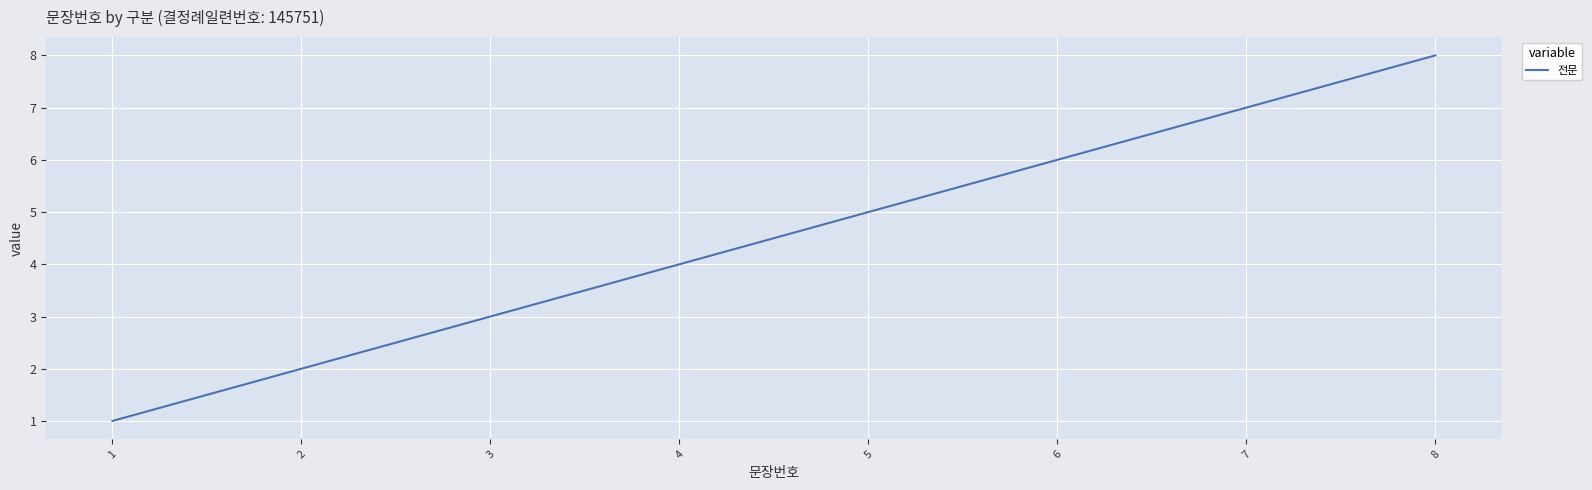

Reading left to right, transcribe all the data shown in this chart.

1=1	2=2	3=3	4=4	5=5	6=6	7=7	8=8